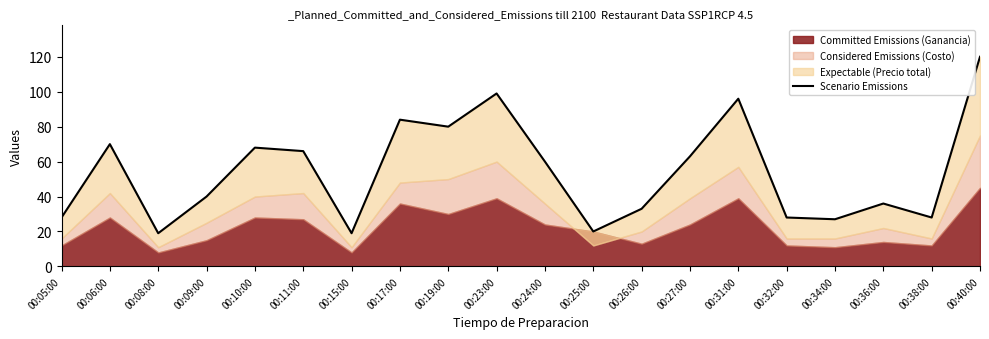

What is the change in value from 00:10:00 to 00:19:00?

+12